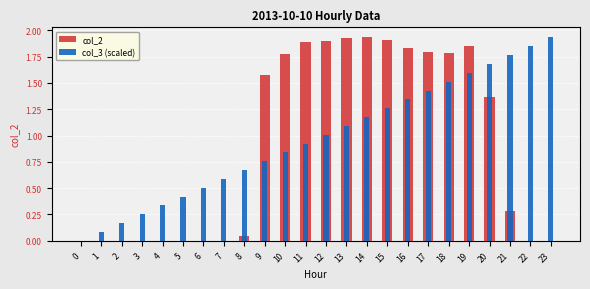

Where does the col_3 (scaled) series first go above 1?

12